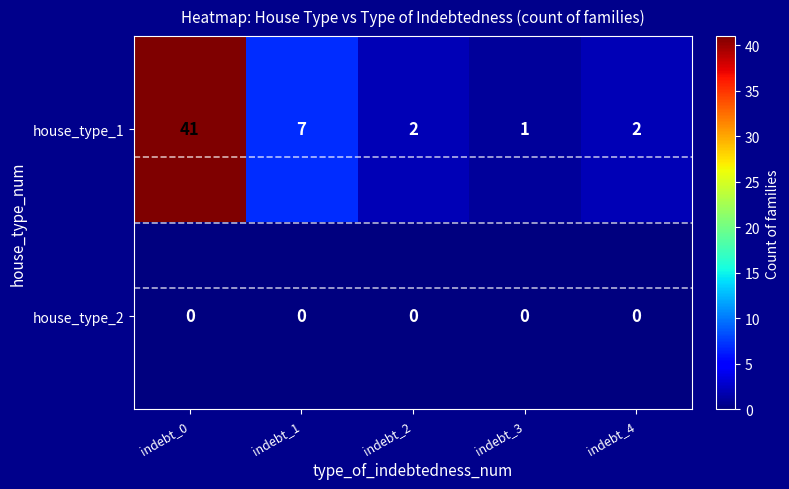

Is it true that house_type_2 equals 0 at indebt_4?

True